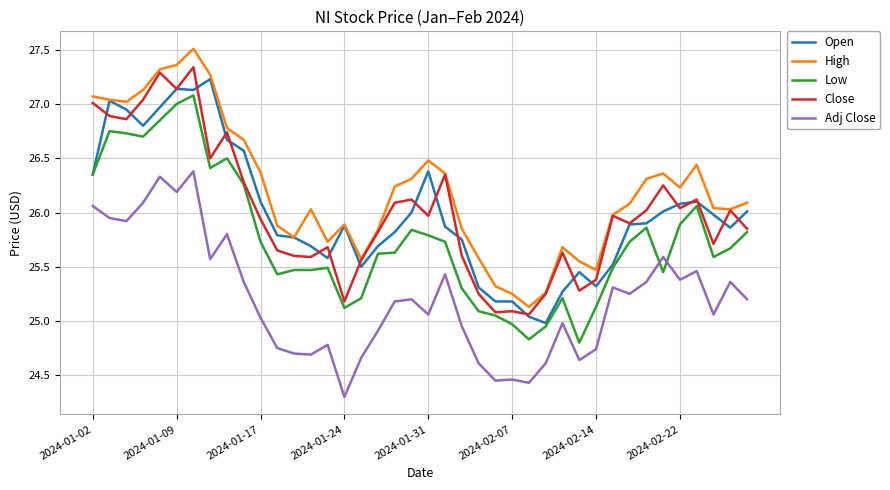

What are all the series names shown in the legend?

Open, High, Low, Close, Adj Close